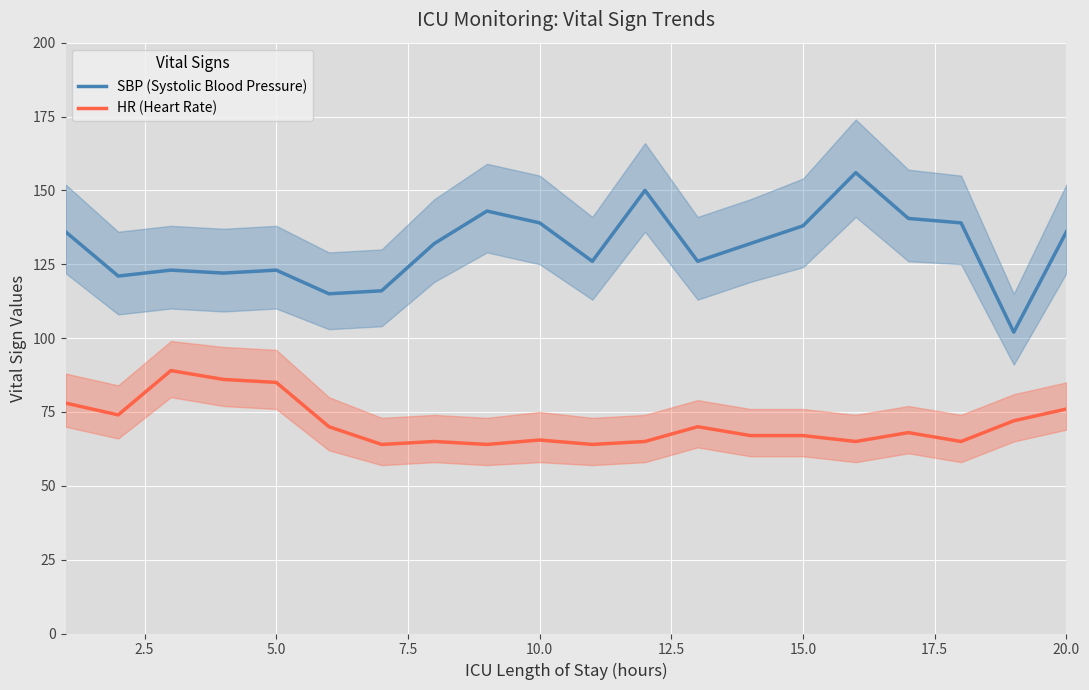

True or false: SBP (Systolic Blood Pressure) and HR (Heart Rate) cross at least once.

False